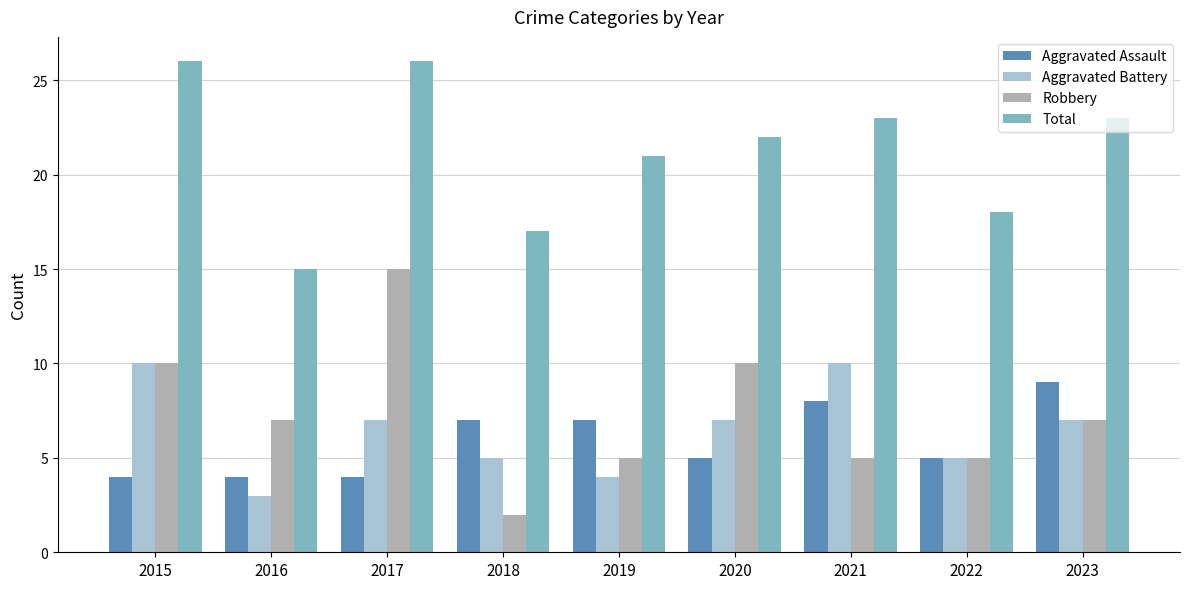

How many bars are there in each group?

4